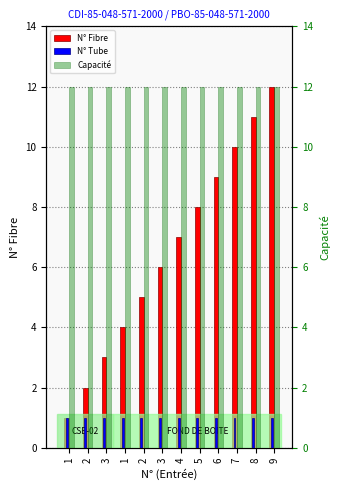

Which series changed the most between 5 and 7?

N° Fibre